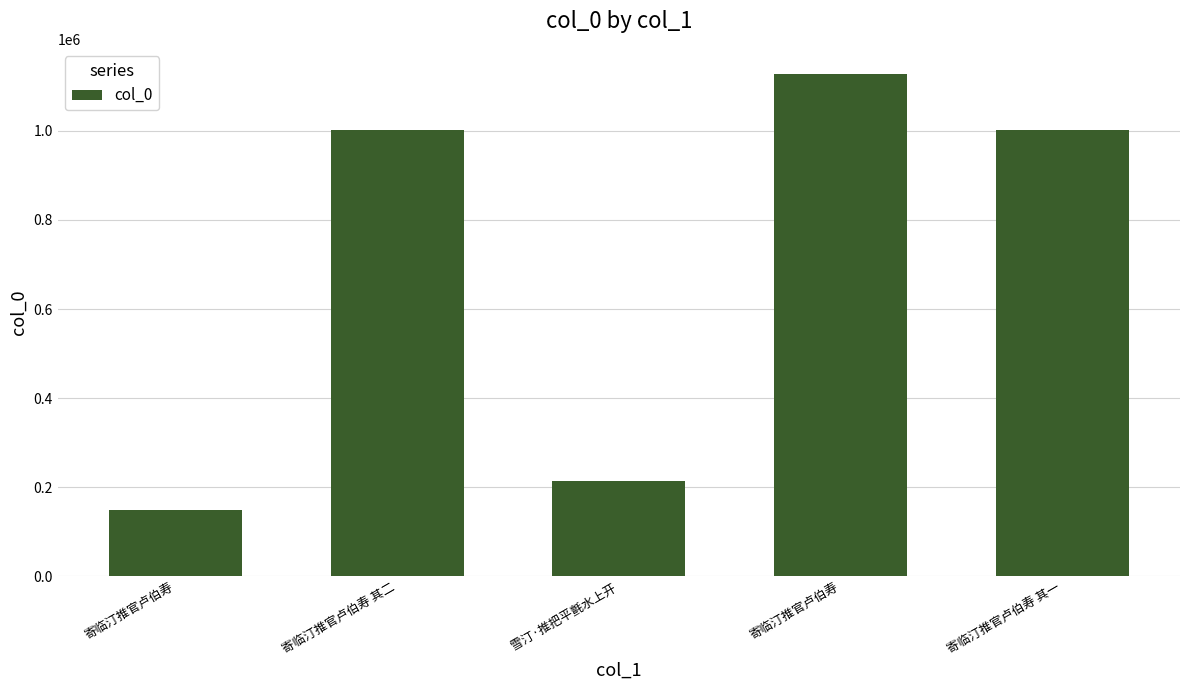

What is the sum of the values at 寄临汀推官卢伯寿 and 寄临汀推官卢伯寿 其一?

1150087